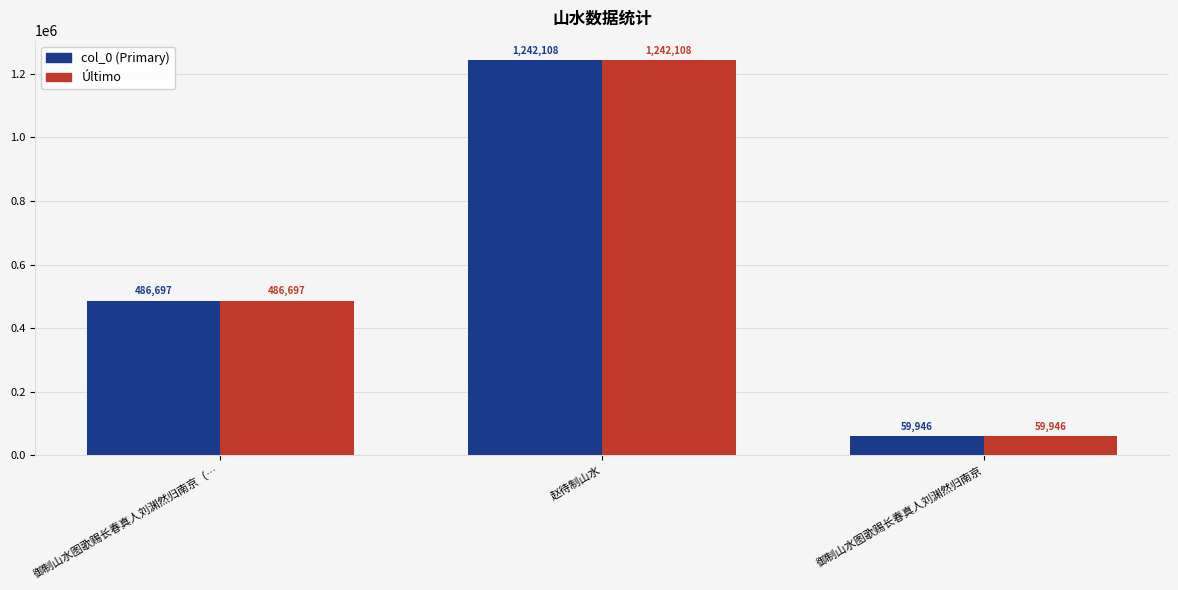

Rank the categories by Último value from highest to lowest.

赵待制山水, 御制山水图歌赐长春真人刘渊然归南京（…, 御制山水图歌赐长春真人刘渊然归南京